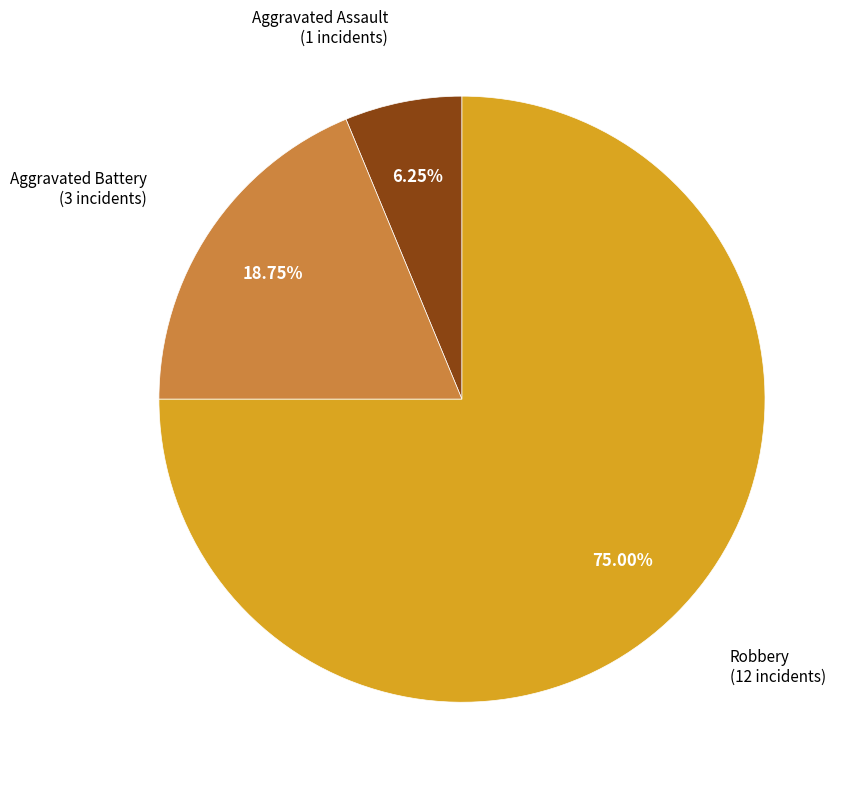

To the nearest percent, what is the difference between the largest and smallest slice percentages?

69%